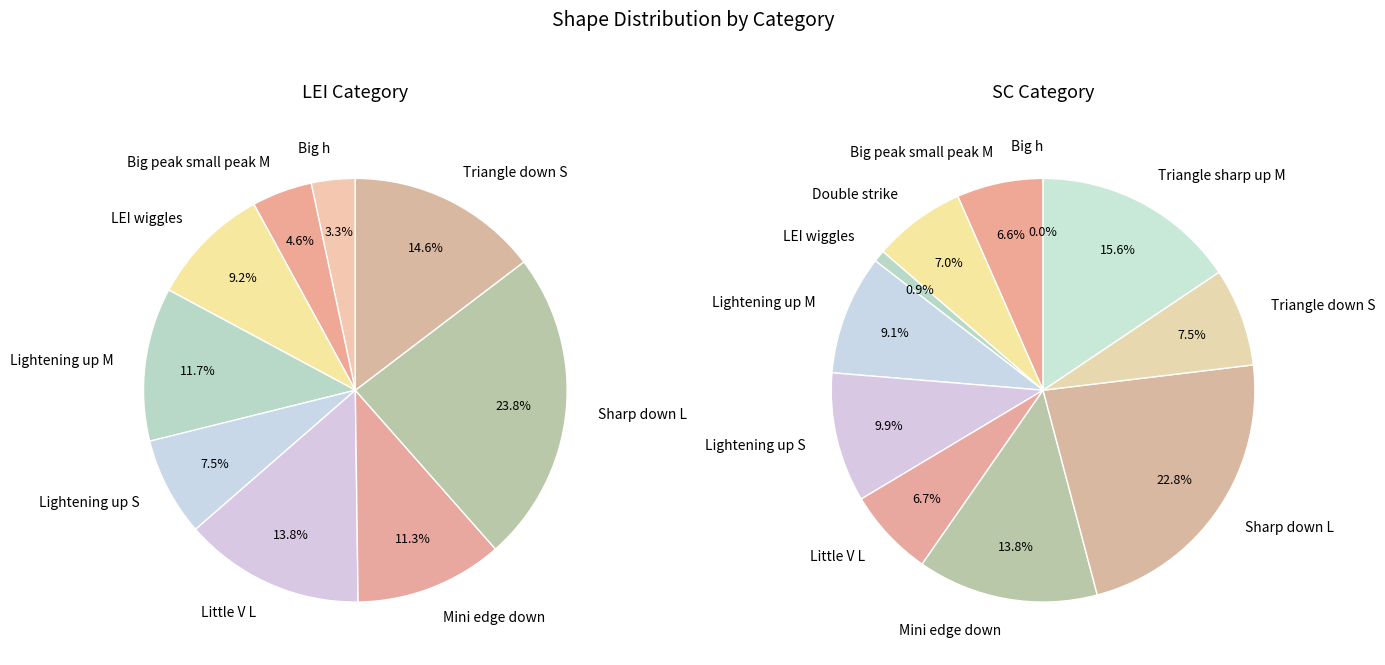

The LEI slice represents 100% of the pie. True or false?

True